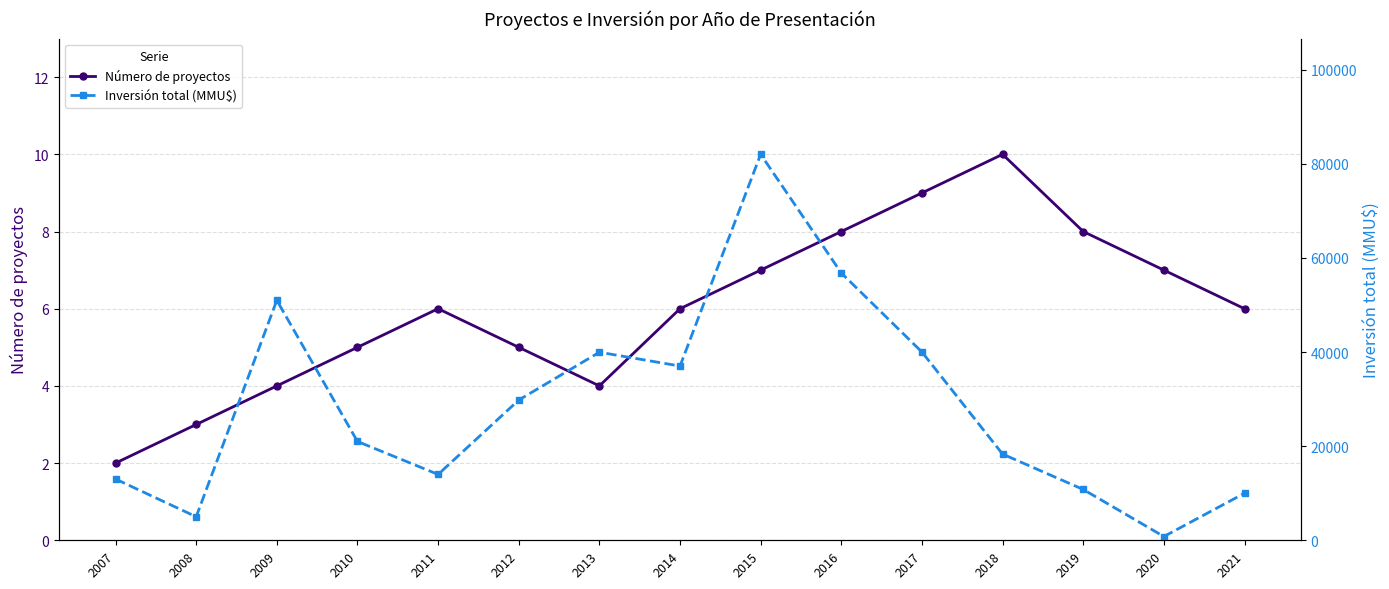

Which series has the widest spread of values?

Inversión total (MMU$)